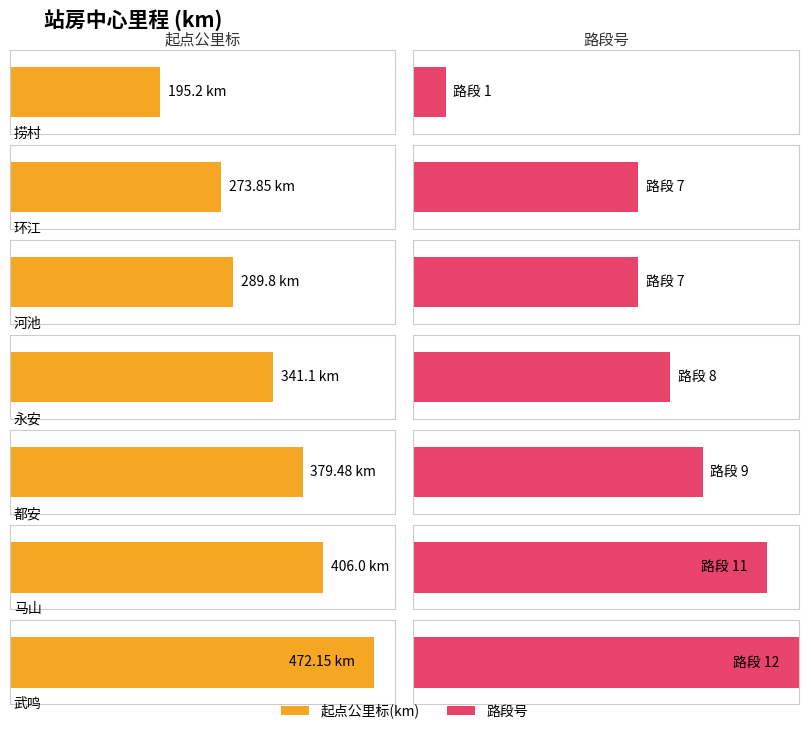

Which category has the highest value across all series?

武鸣